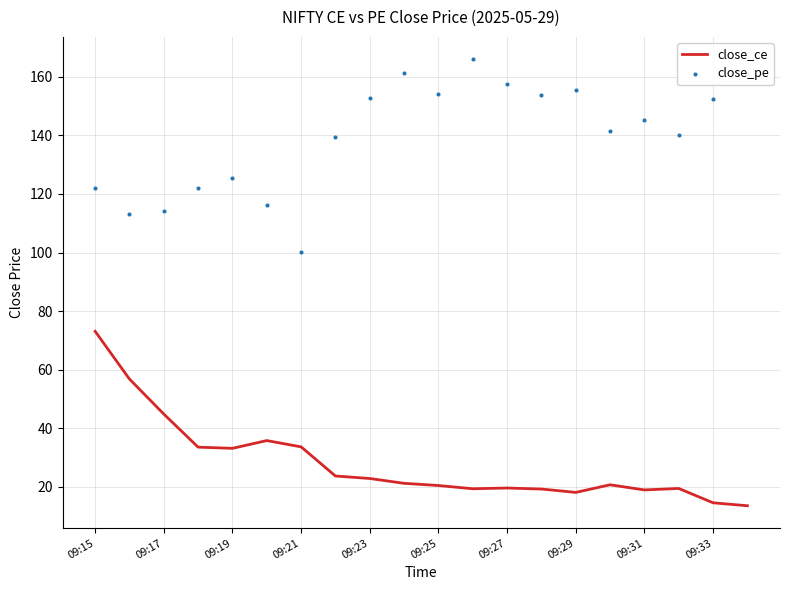

Which series has the largest Y range (max minus min)?

close_pe